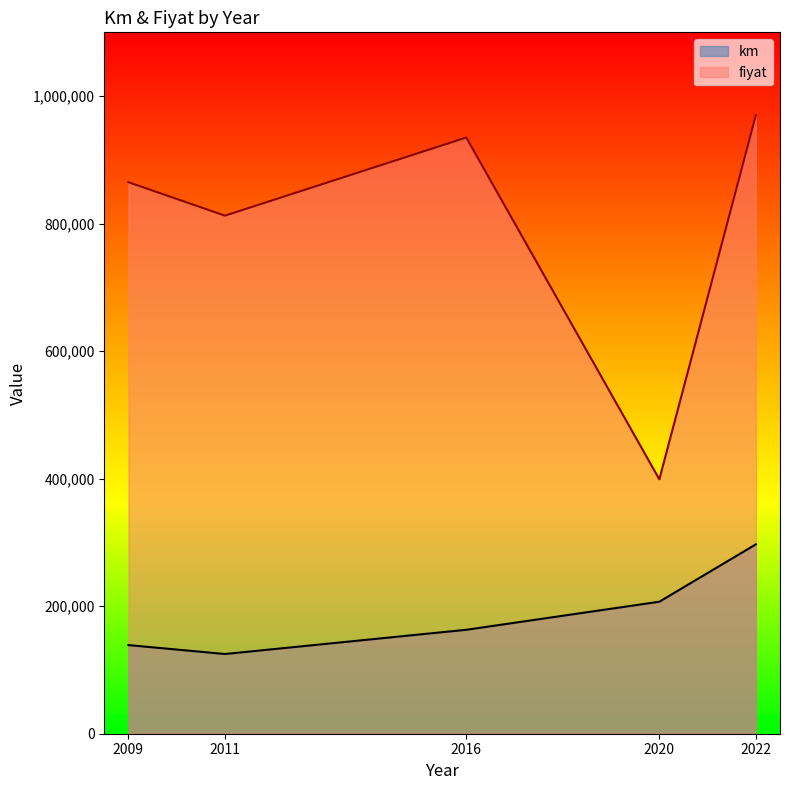

What is the greatest value displayed?

970000